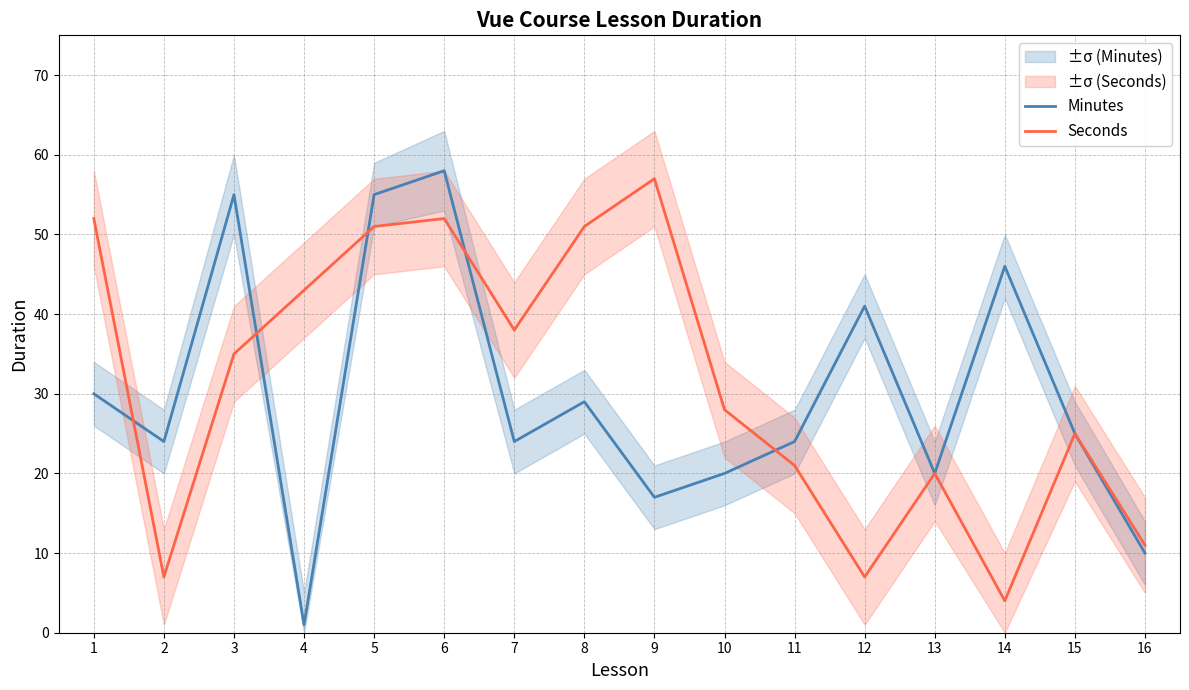

What are all the series names shown in the legend?

Minutes, Seconds